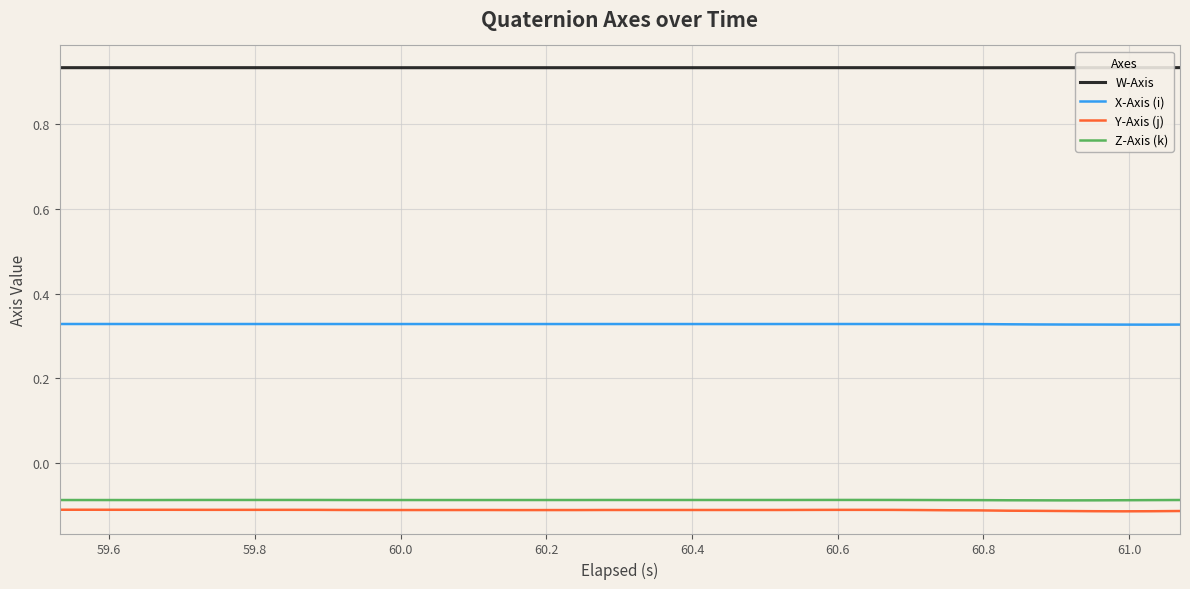

True or false: Z-Axis (k) and W-Axis intersect in this chart.

False